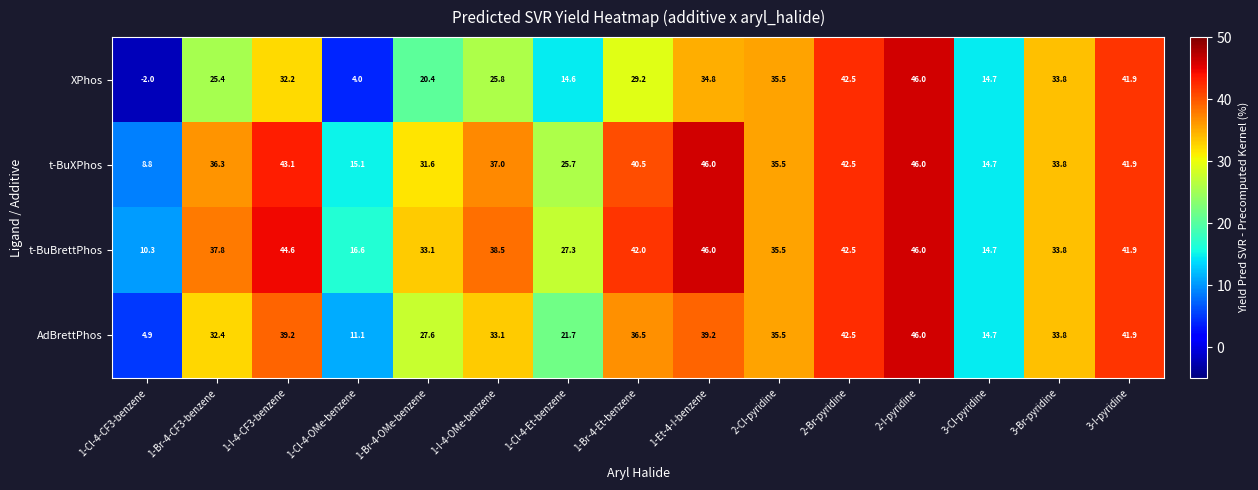

Is it true that t-BuBrettPhos equals 23.9 at 1-I-4-OMe-benzene?

False